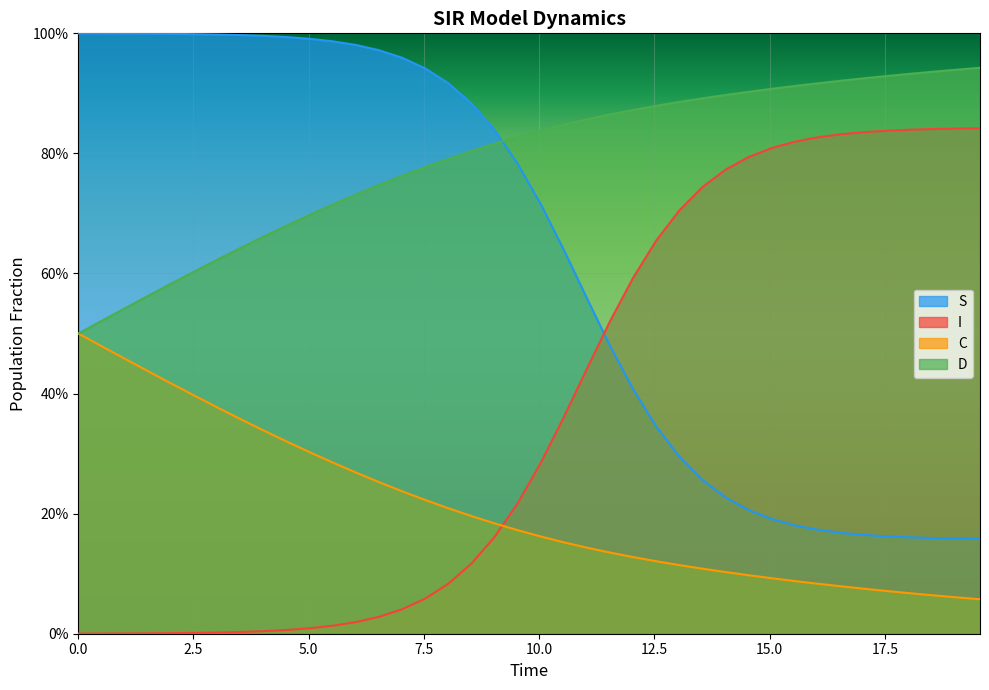

What is the spread (max minus min) of values at 1.5050167224080266?

1.0